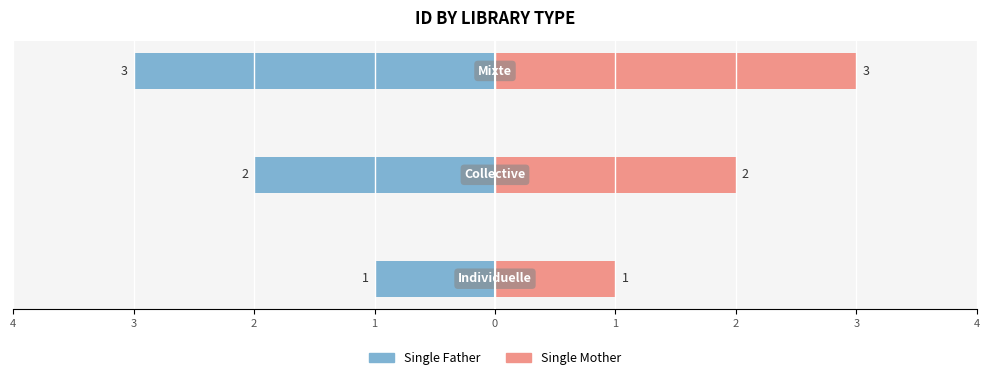

Which has a higher value, 4 or 2?

4